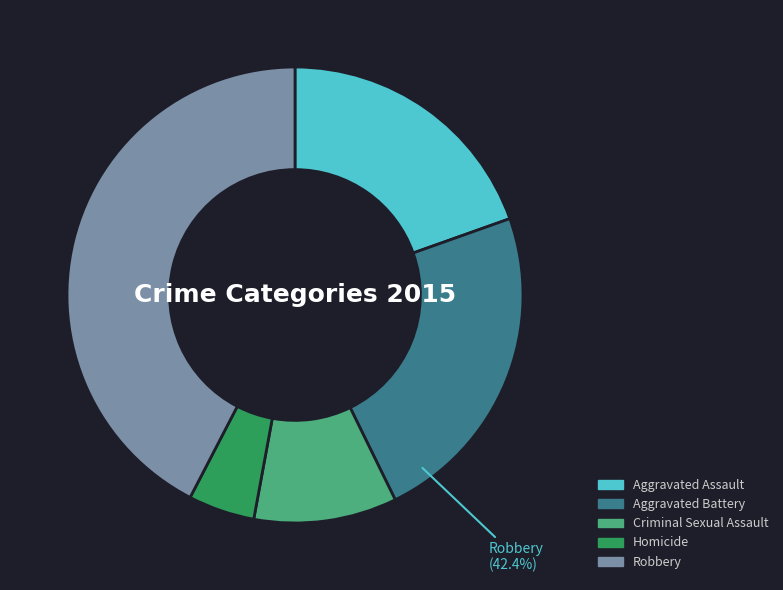

To the nearest percent, what is the combined percentage of Aggravated Battery and Homicide?

28%